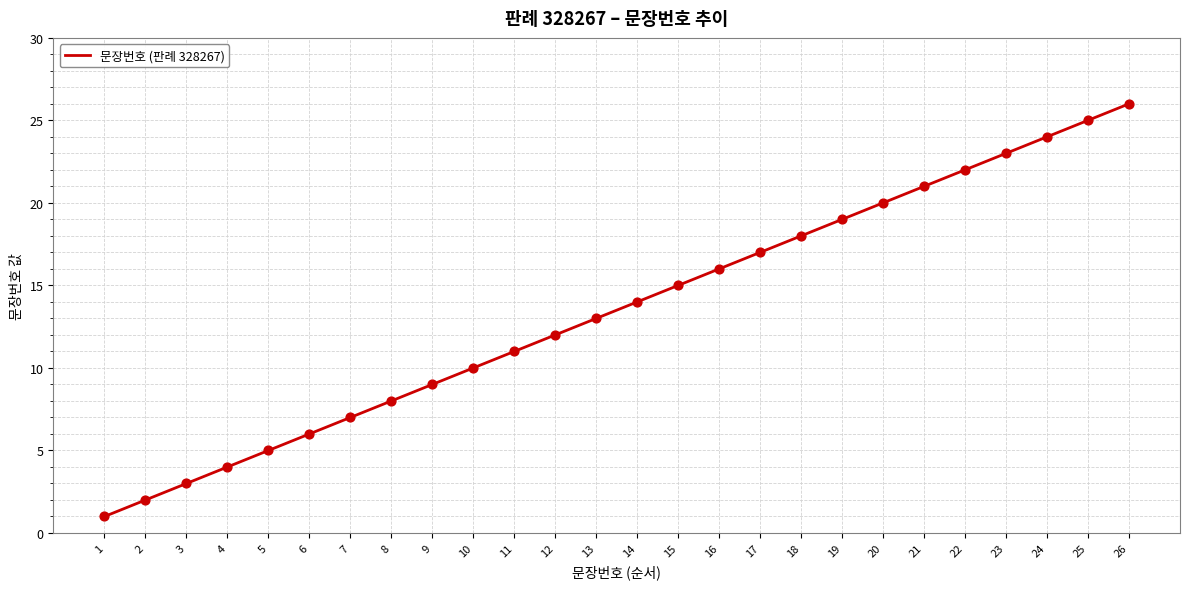

What is the ratio of the value at 18 to the value at 7?

2.6